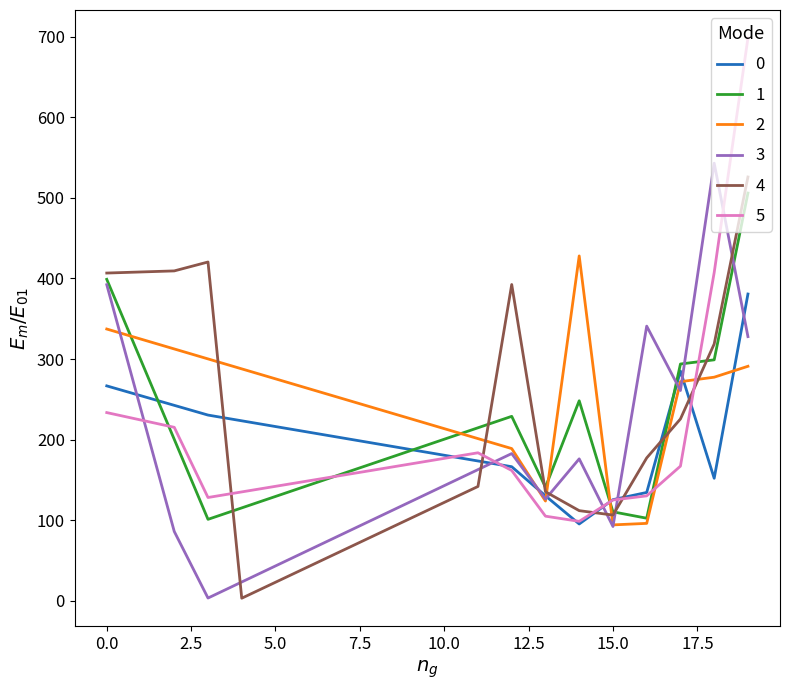

What is the maximum value shown in the chart?

698.4